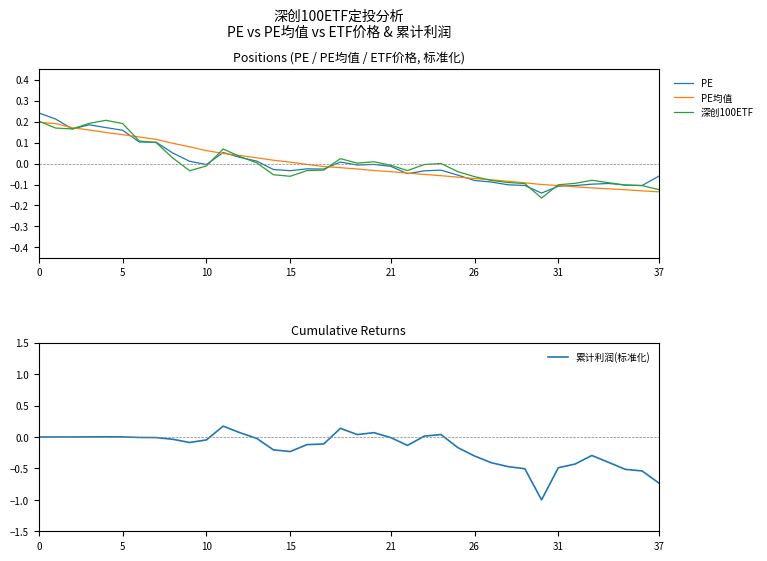

Which has a higher value, 12 or 35?

12